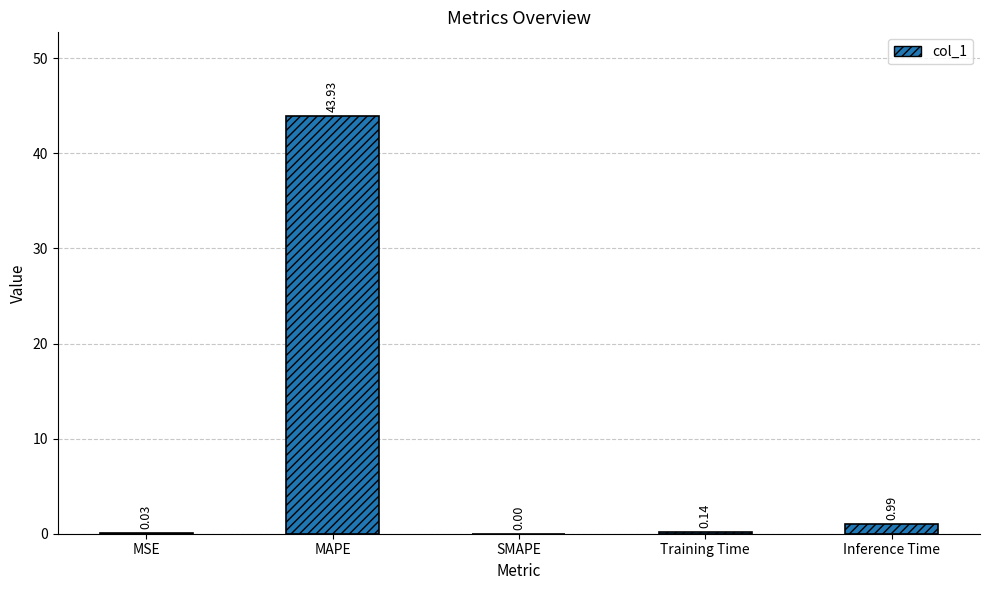

True or false: the data shows 0.0 at SMAPE.

True